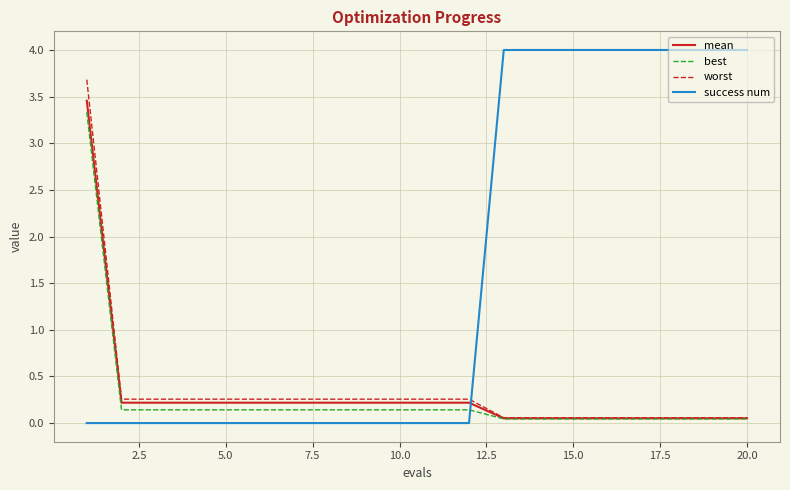

Which series has the largest total across all categories?

success num